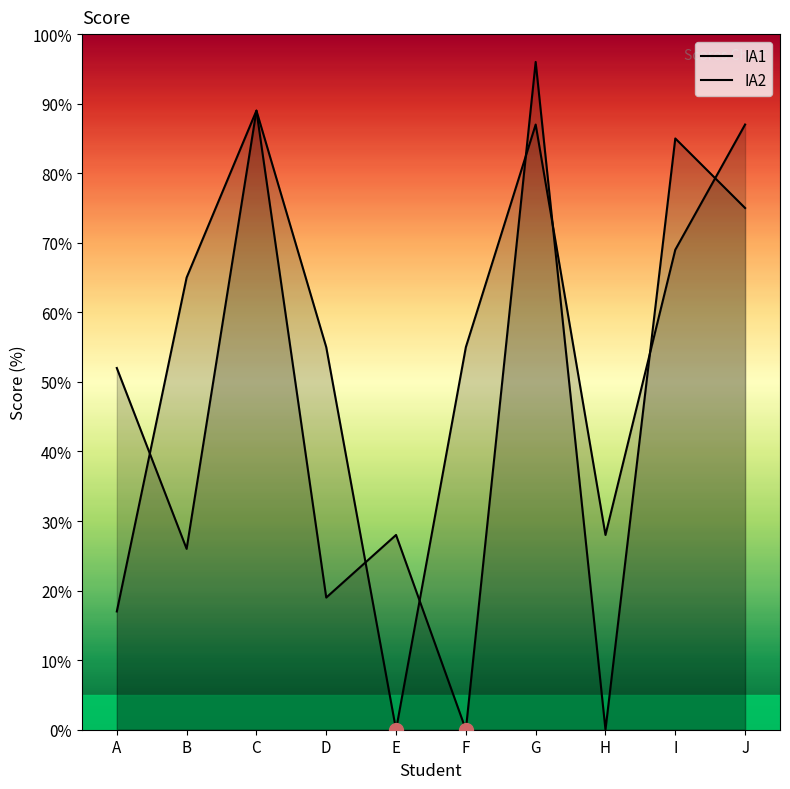

Reading left to right, transcribe all the data shown in this chart.

IA1: 52	26	89	55	0	55	87	28	69	87
IA2: 17	65	89	19	28	0	96	0	85	75